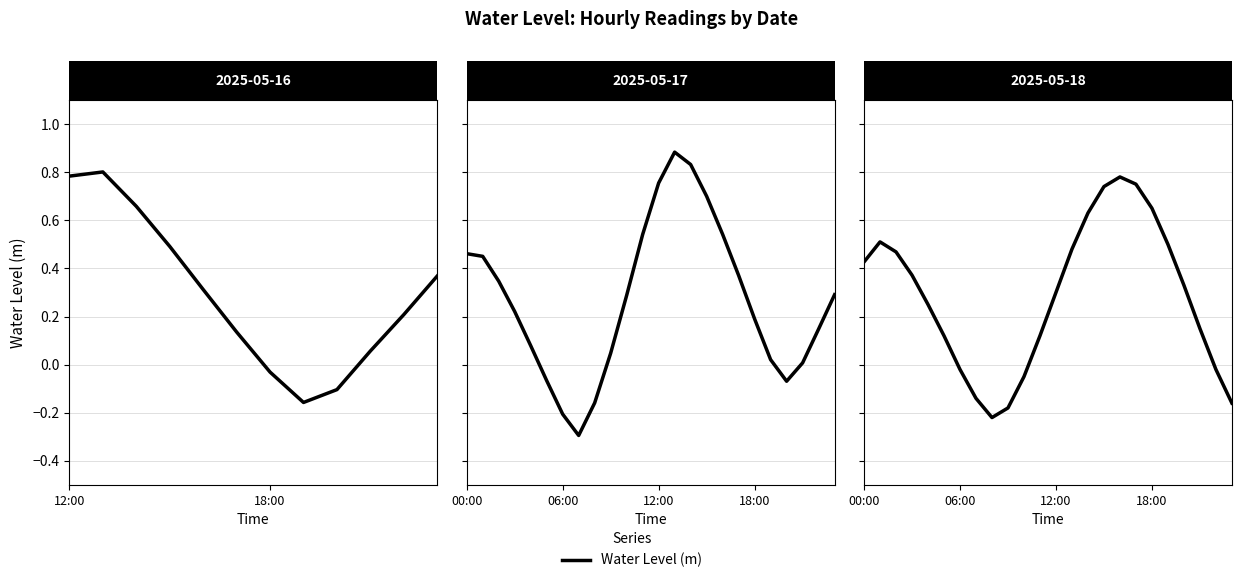

At which label does the data first exceed 0?

12:00